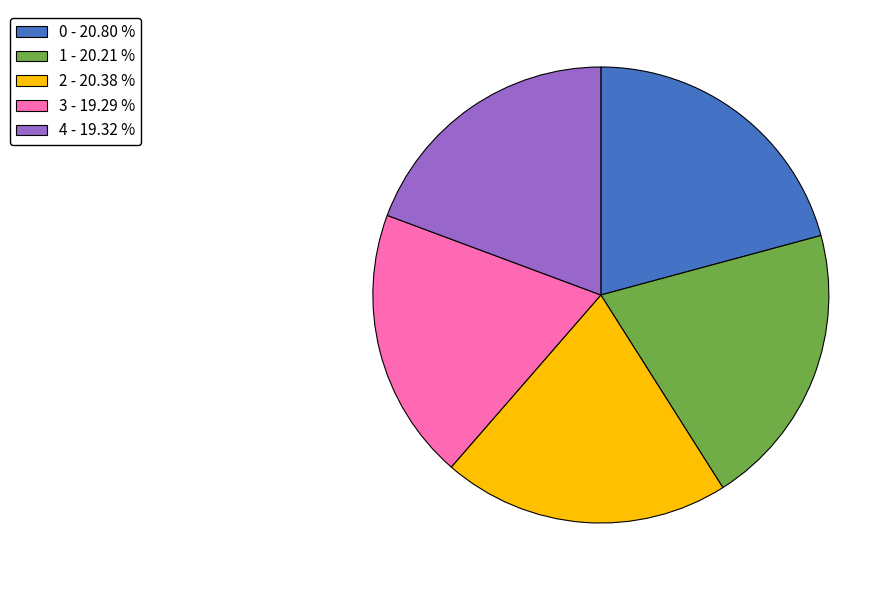

Do 2 - 20.38 % and 1 - 20.21 % together represent more than half of the pie?

No